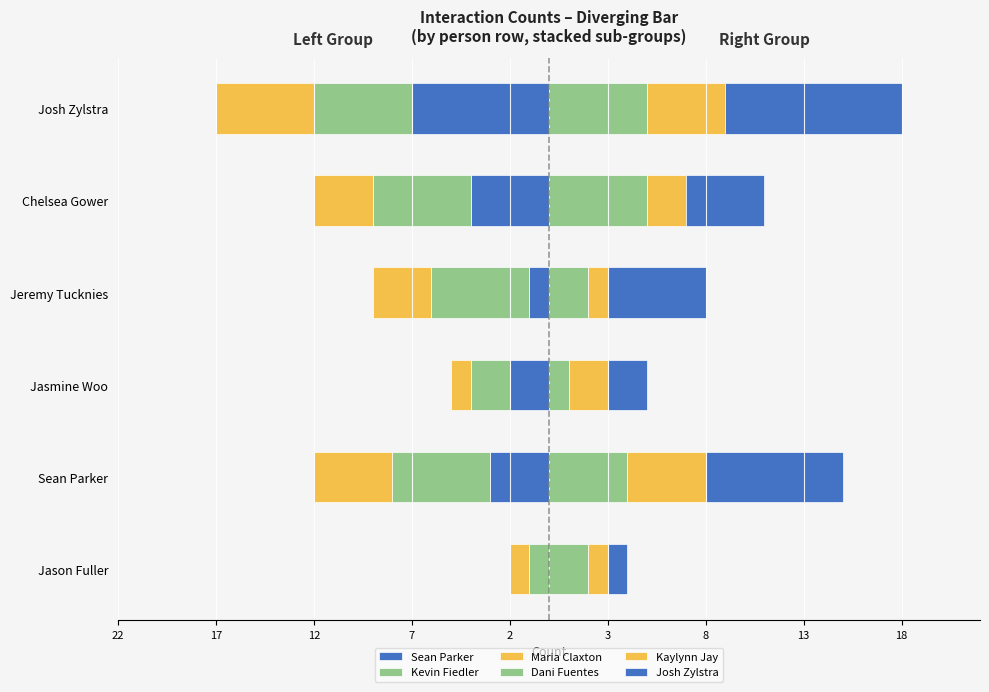

What is the label of the 5th bar from the left?

Chelsea Gower